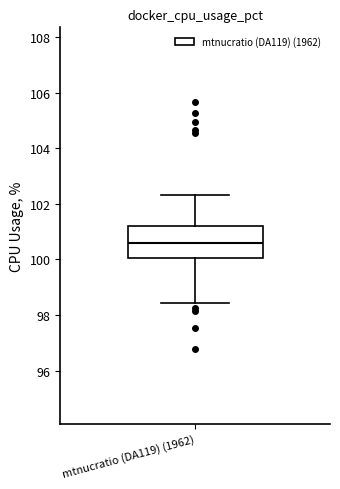

Transcribe this box plot: give where the median line is, the range the box spans, and where the two whiskers end, as read against the y-axis. The values are not printed on the chart, so give them approximately, as read against the axis.

median 100.6, box 100.0 to 101.2, whiskers 98.4 to 102.4